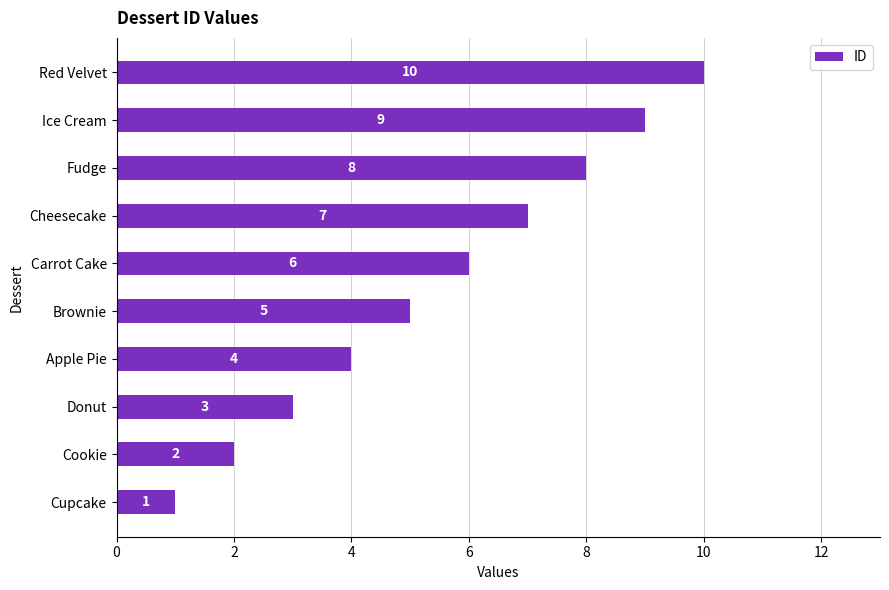

What is the difference between the maximum and minimum values?

9